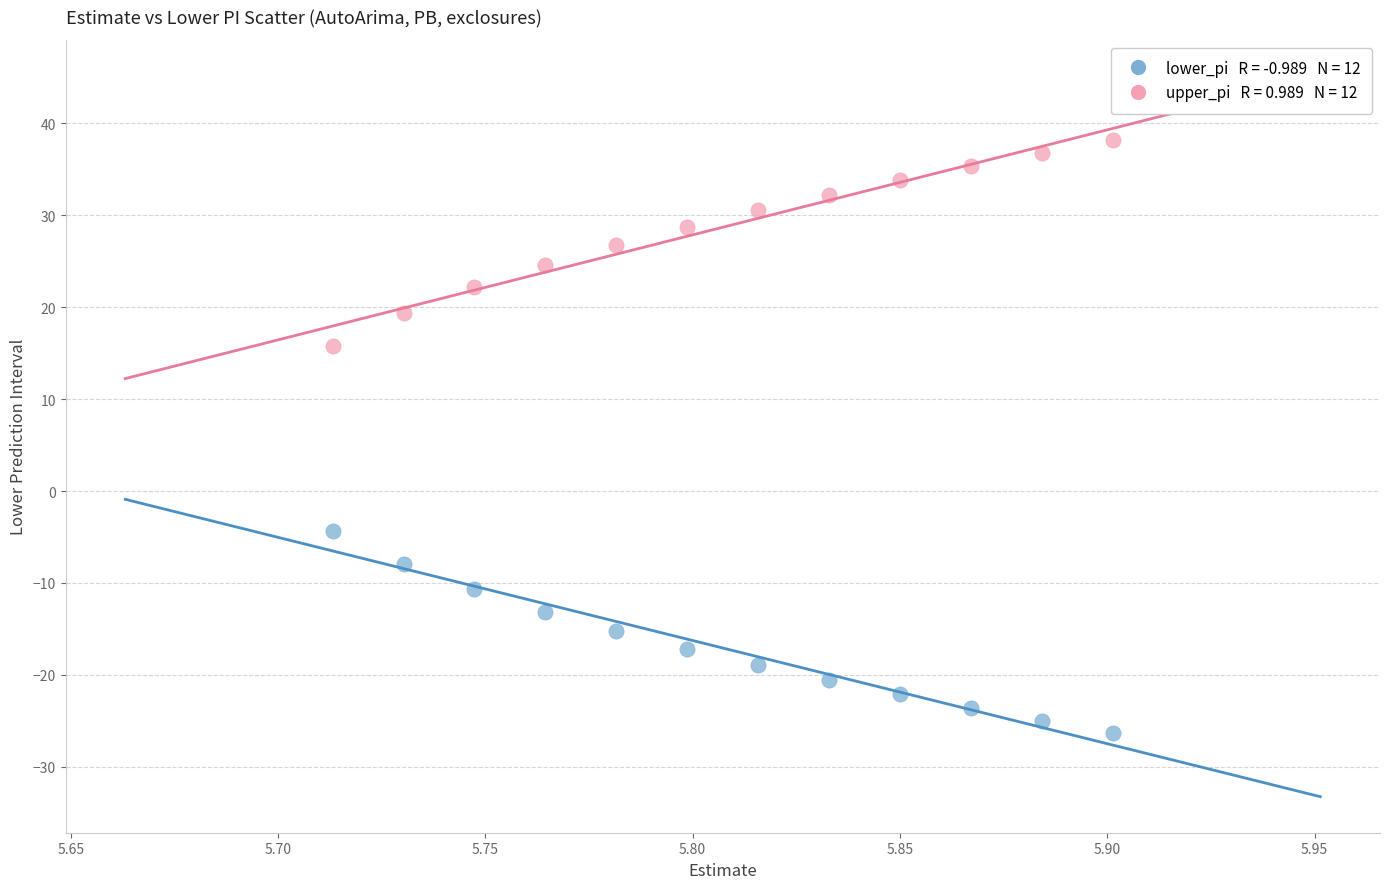

Across all series, what Y value is closest to 5?

-4.3